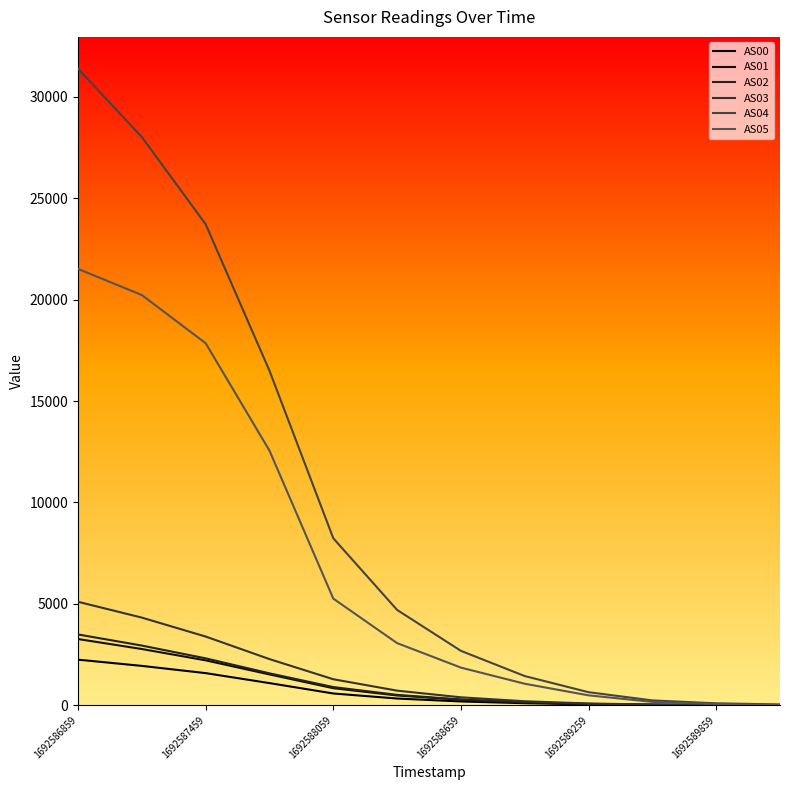

How many lines are shown in the chart?

6